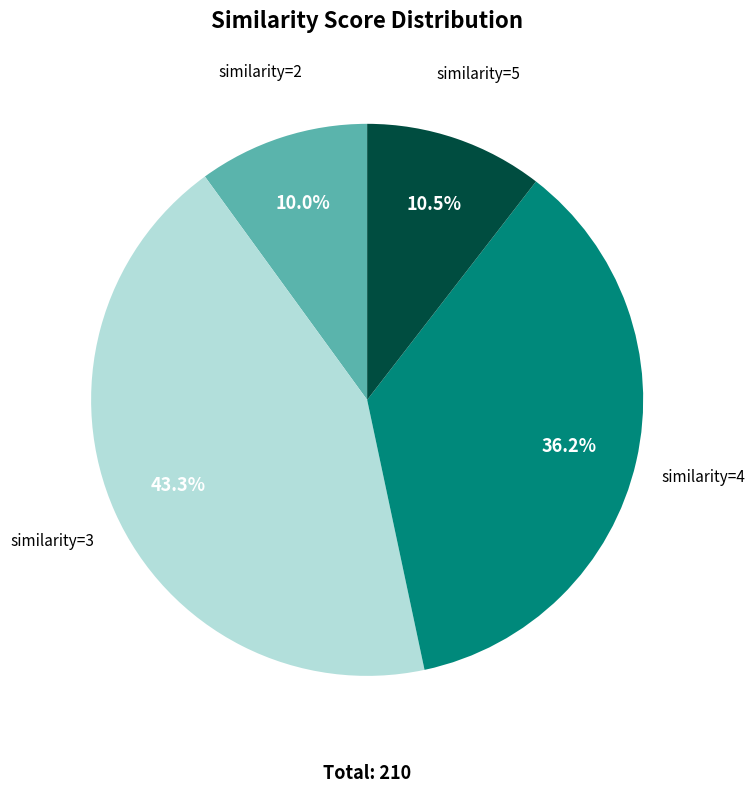

Is there a majority slice in this chart?

No